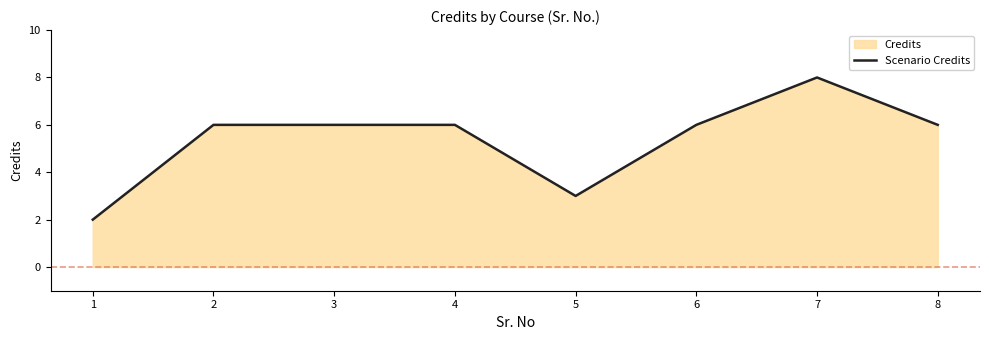

What is the sum of the values at 8 and 5?

9